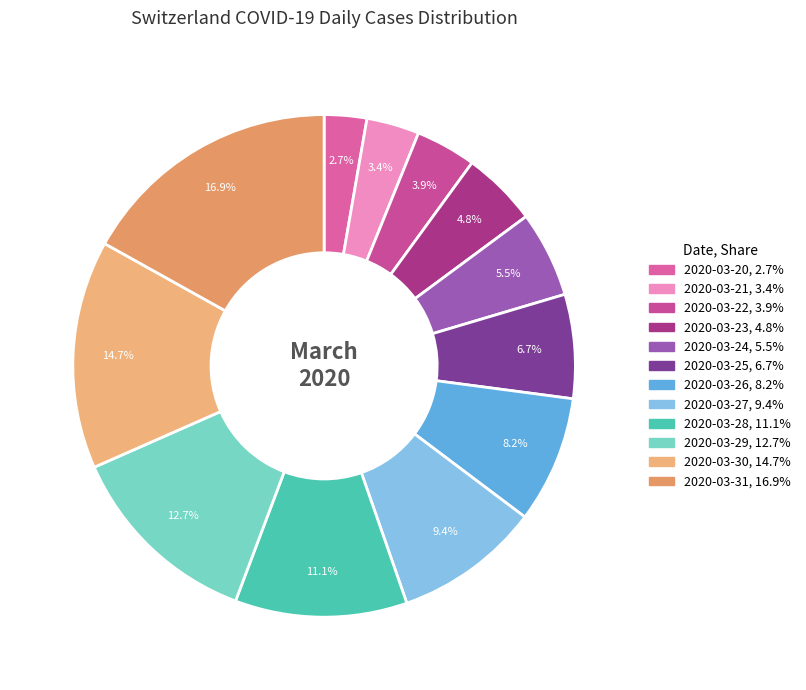

Is 2020-03-22 the majority of the pie?

No